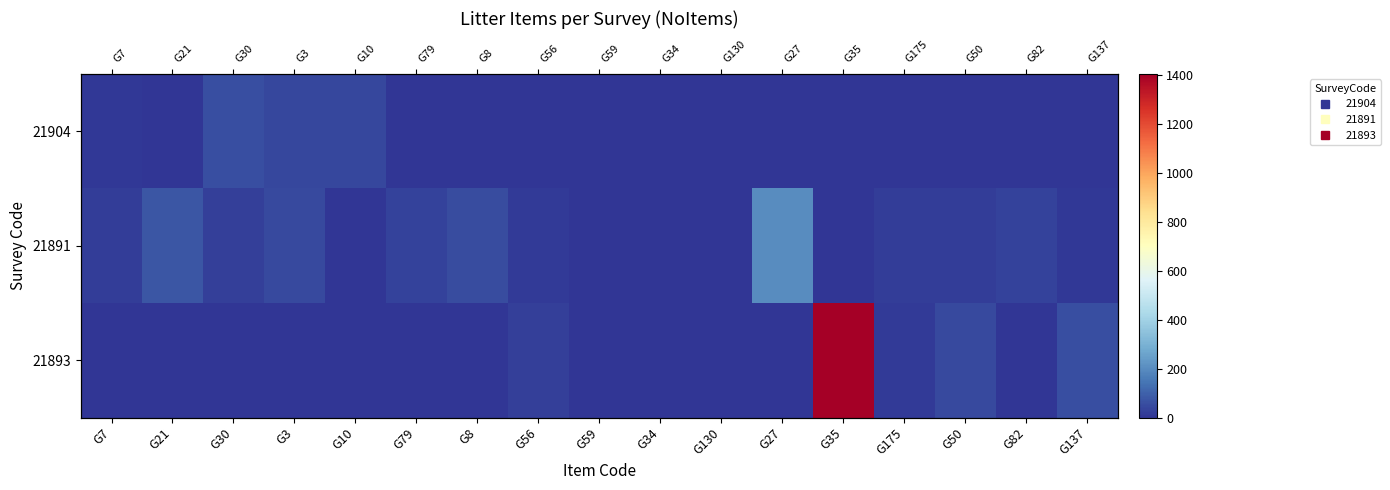

How many positive values does the 21904 series have?

11